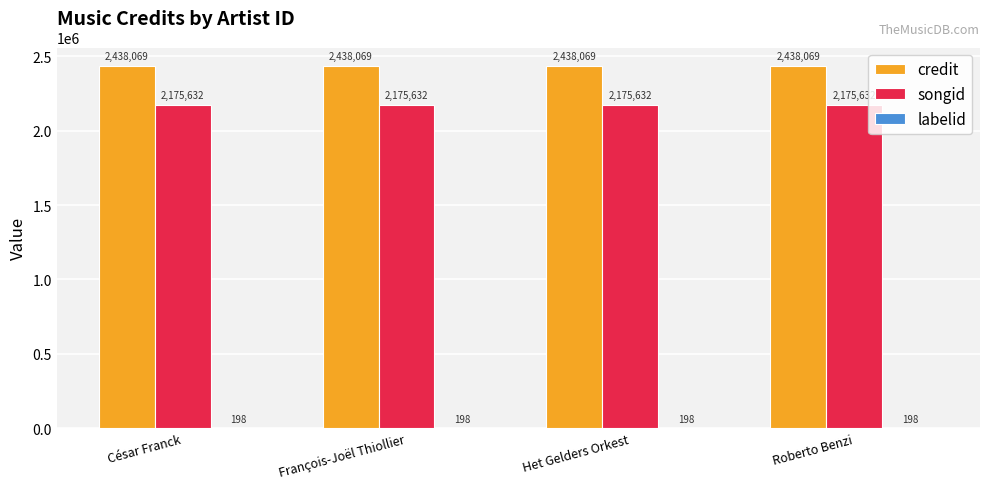

What is the sum of the credit values at Het Gelders Orkest and Roberto Benzi?

4876138